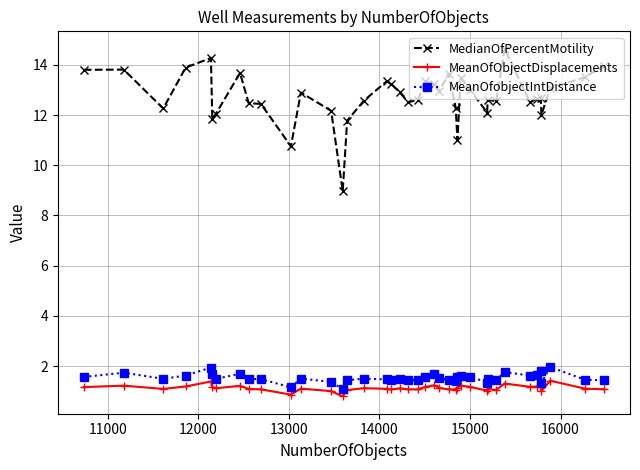

Count the number of categories in the chart.

40